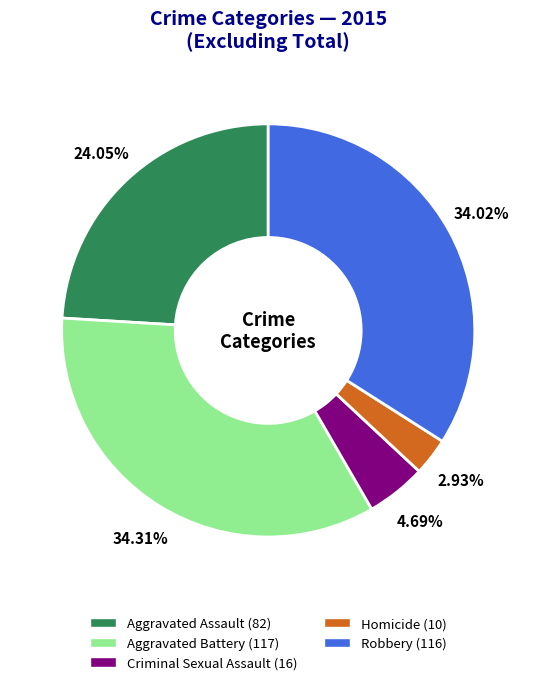

To the nearest percent, what is the combined percentage of Criminal Sexual Assault and Aggravated Battery?

39%